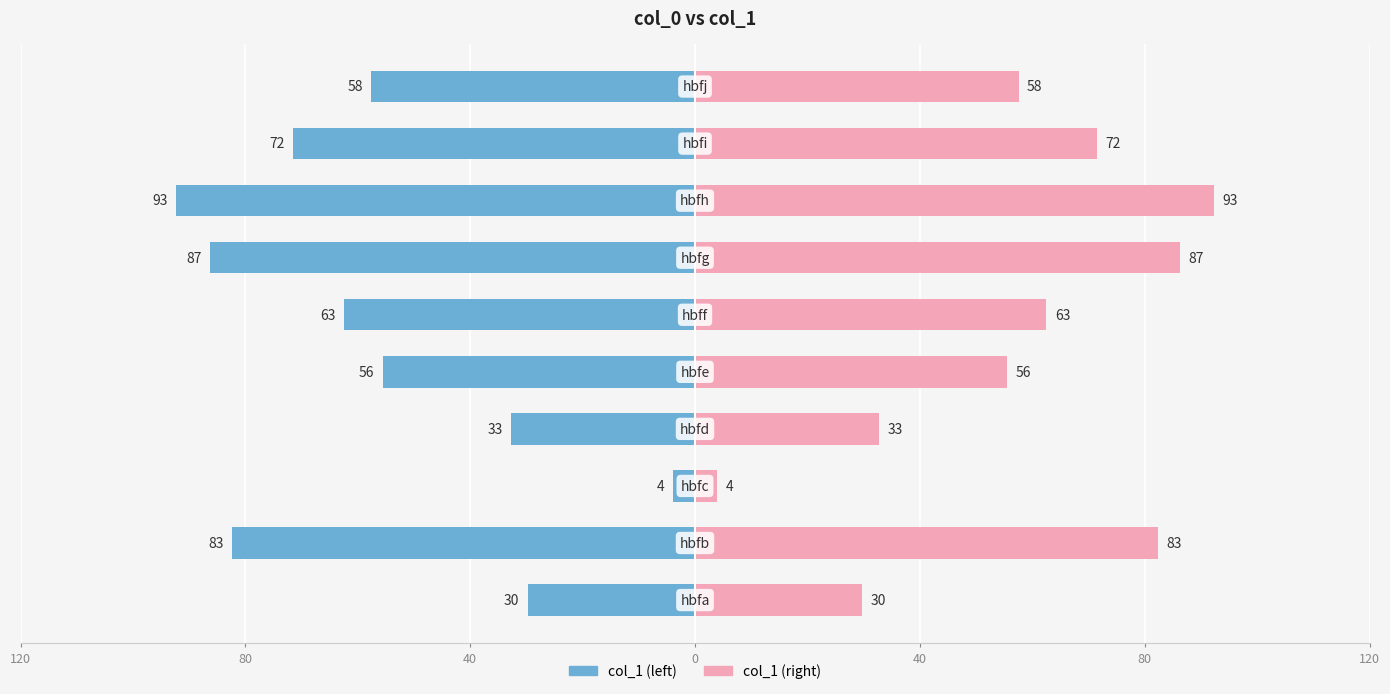

How many values in the col_1 (left) series exceed -58?

4